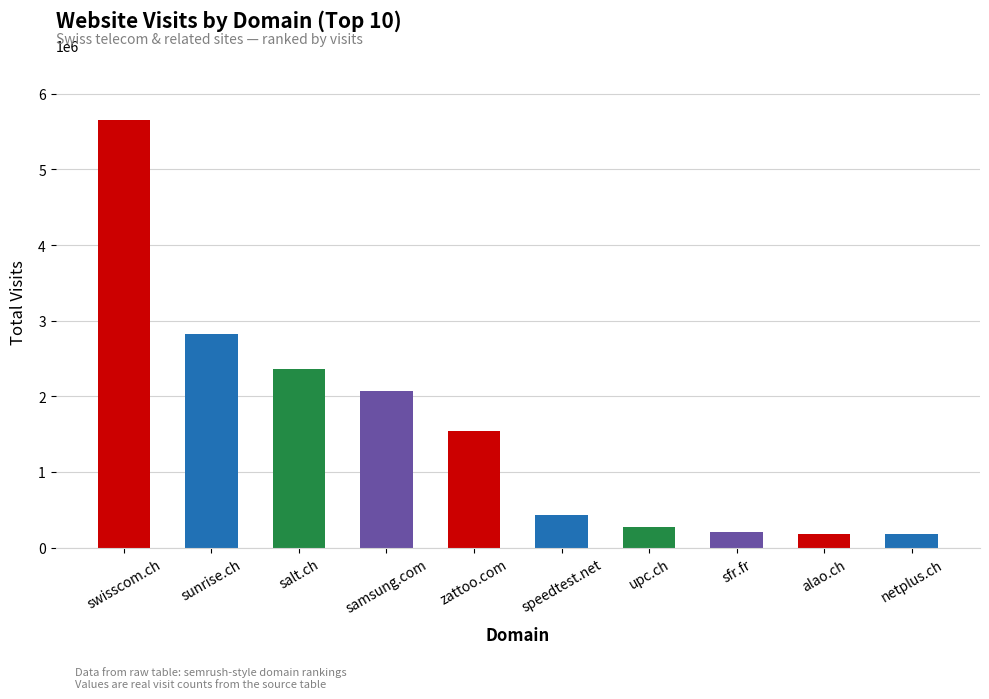

Are the bars horizontal?

No